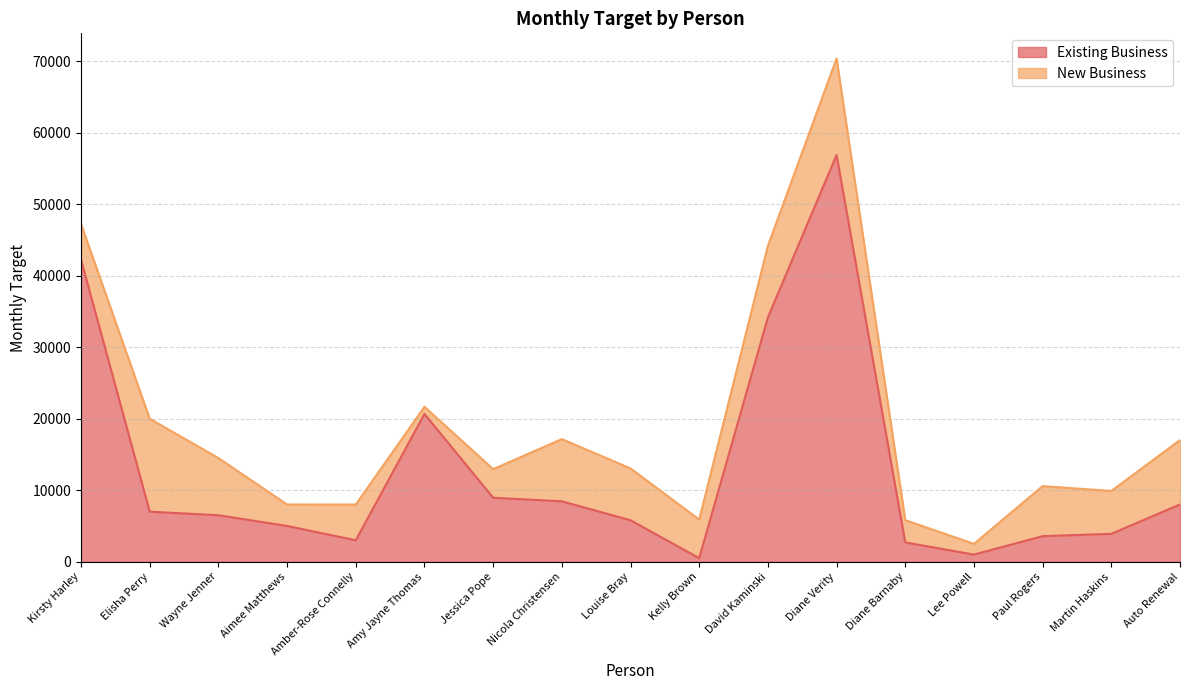

Rank the categories by value from highest to lowest.

Diane Verity, Kirsty Harley, David Kaminski, Amy Jayne Thomas, Jessica Pope, Nicola Christensen, Auto Renewal, Elisha Perry, Wayne Jenner, Louise Bray, Aimee Matthews, Martin Haskins, Paul Rogers, Amber-Rose Connelly, Diane Barnaby, Lee Powell, Kelly Brown